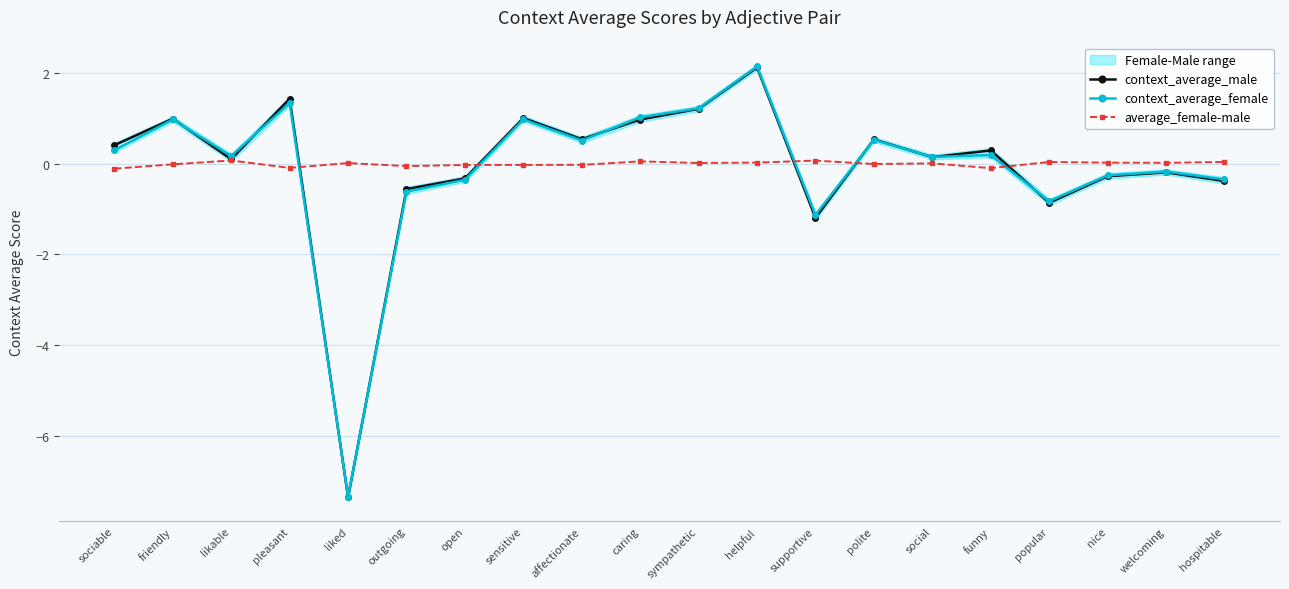

In context_average_female, how many points are higher than both neighbors (excluding endpoints)?

7